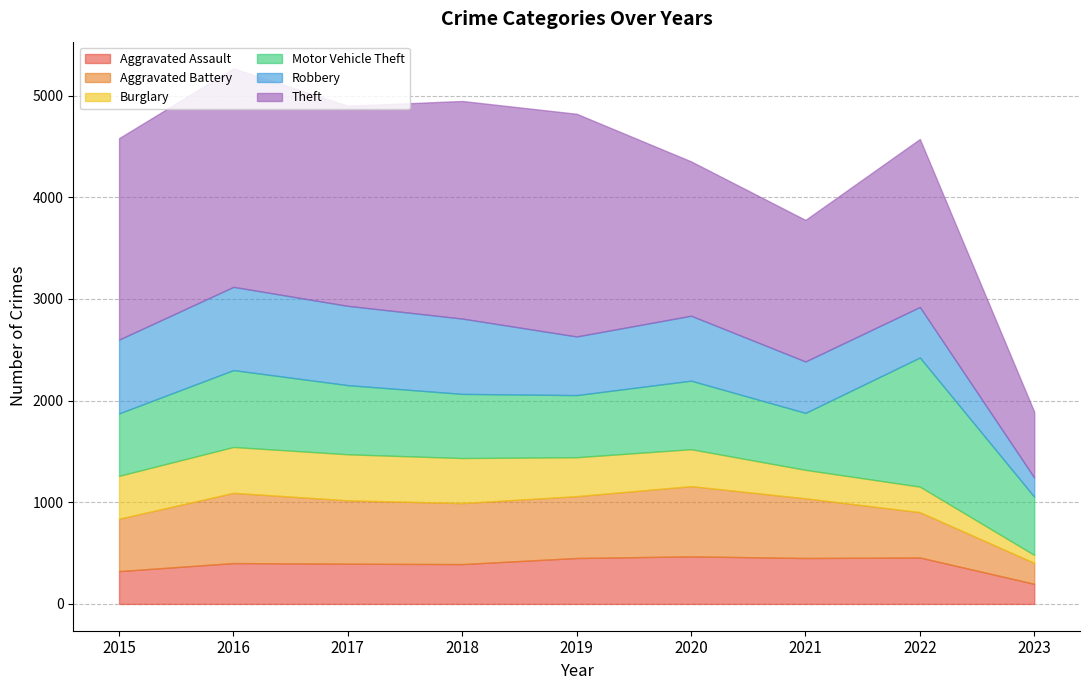

Count the number of data series in this chart.

6